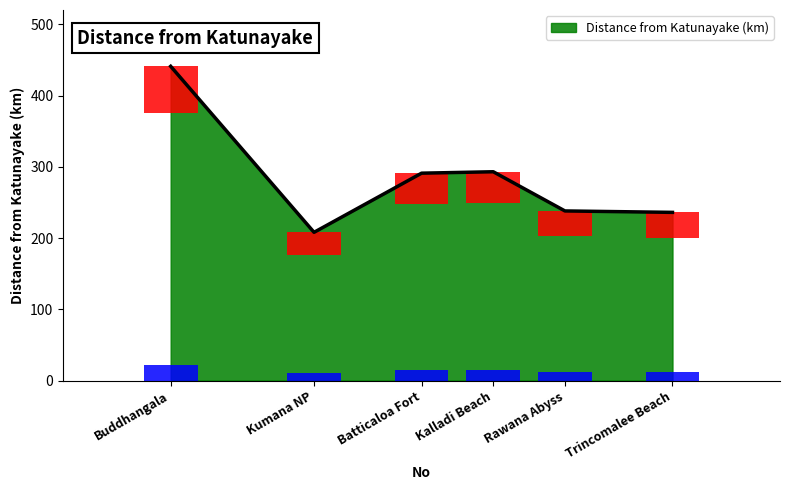

What is the ratio of the value at Buddhangala to the value at Kumana NP?

2.1